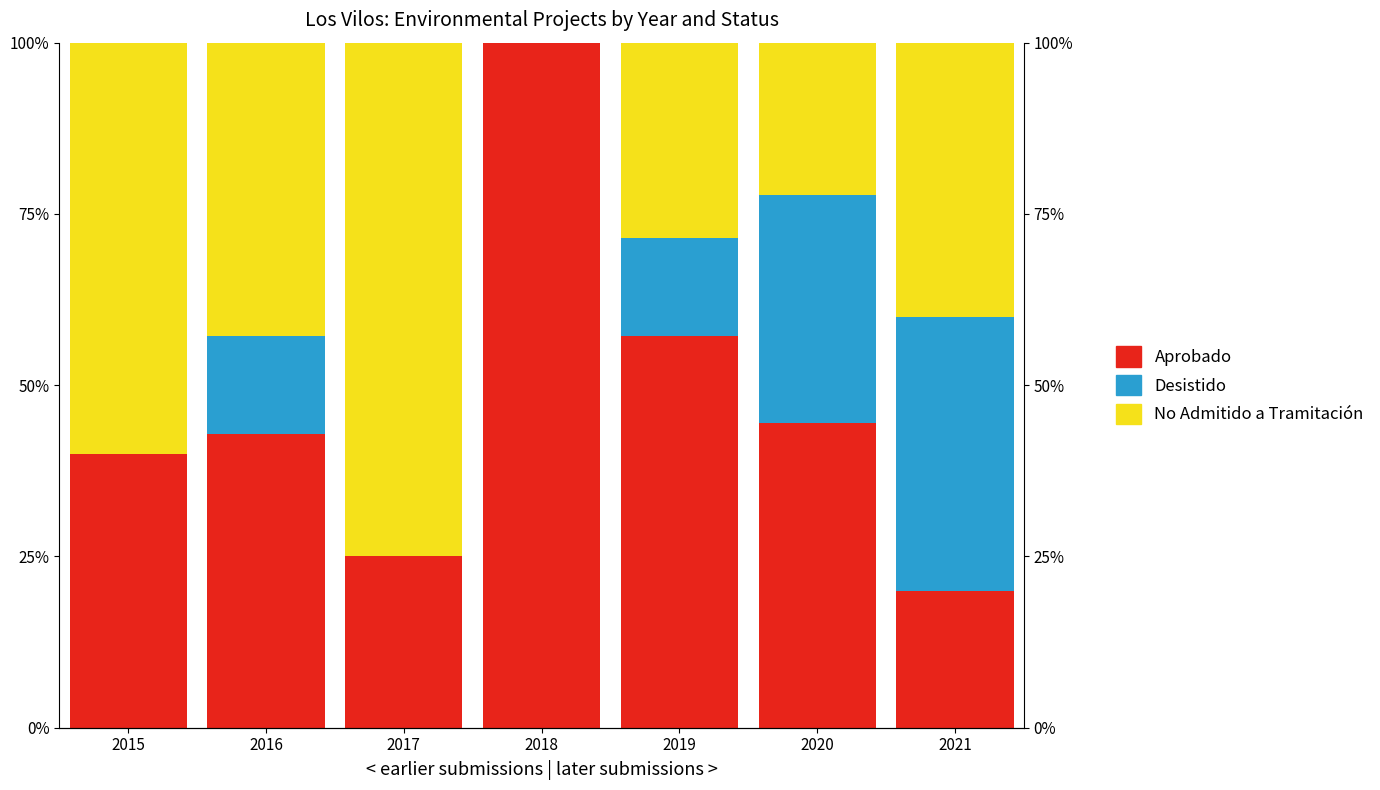

What are all the series names shown in the legend?

Aprobado, Desistido, No Admitido a Tramitación